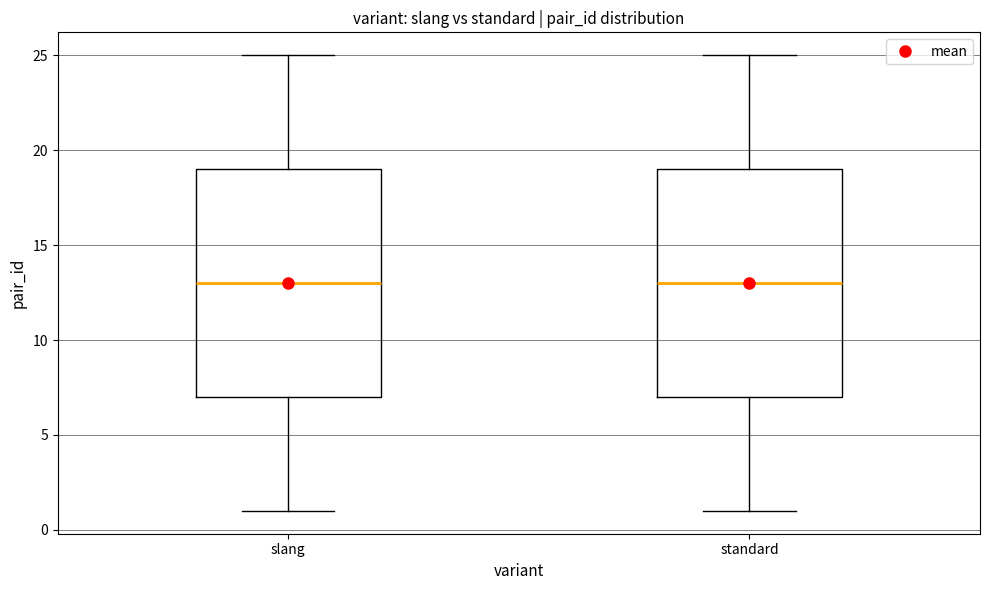

Where does the median line of the box for standard sit on the y-axis? The values are not printed on the chart, so give them approximately, as read against the axis.

13